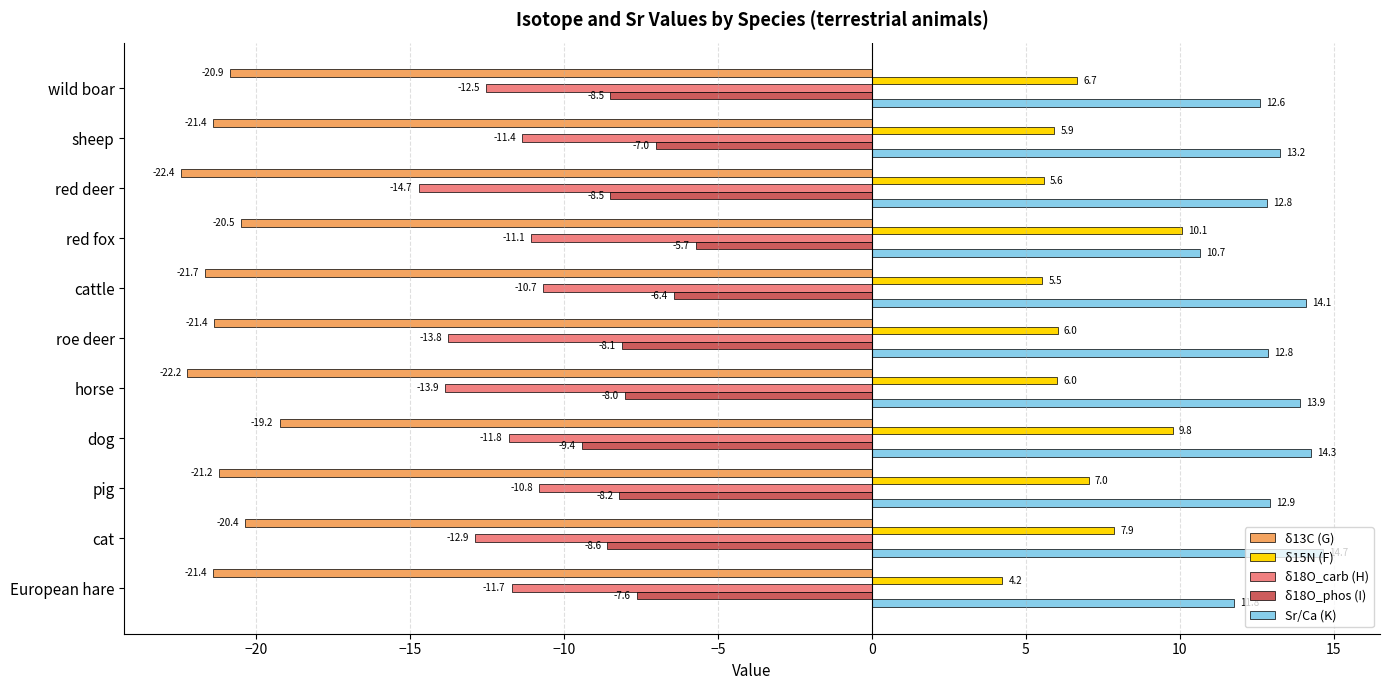

Is it true that δ18O_phos (I) equals -5.8 at dog?

False